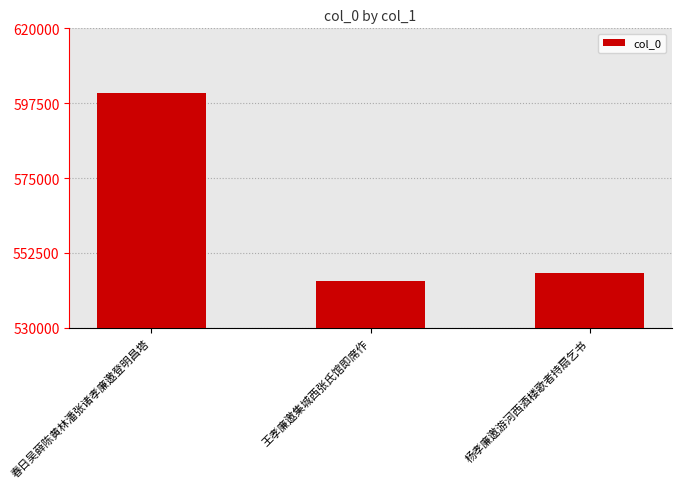

What is the difference between the values at 杨孝廉邀游河西酒楼歌者持扇乞书 and 王孝廉邀集城西张氏馆即席作?

2351